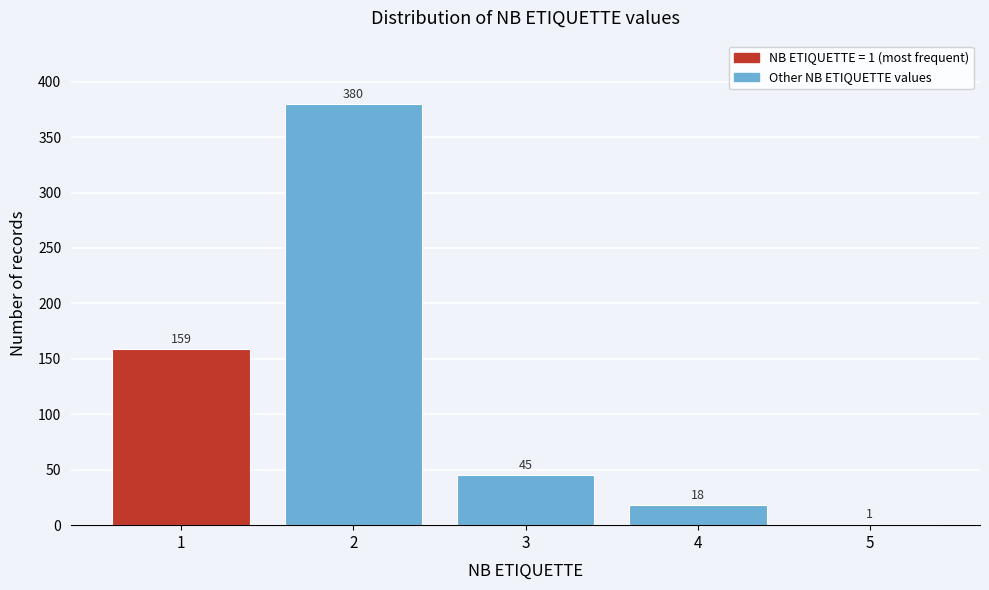

Reading right to left, what are all the values shown in this chart?

5=1	4=18	3=45	2=380	1=159